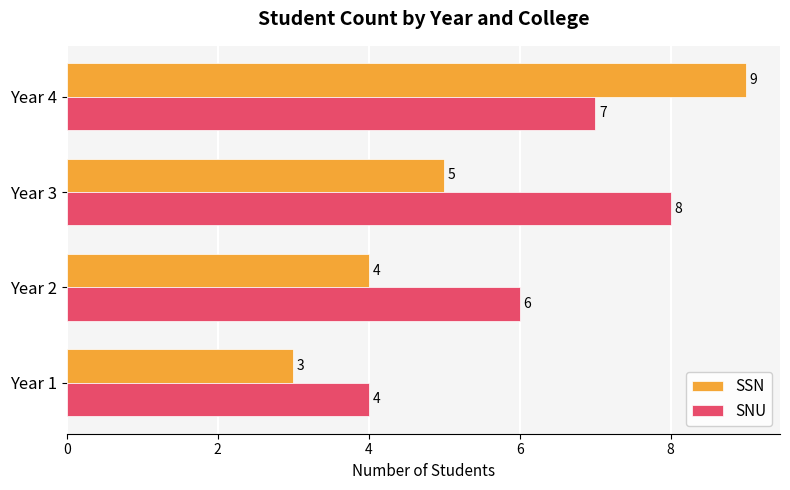

The value of SNU at Year 4 is 10. True or false?

False